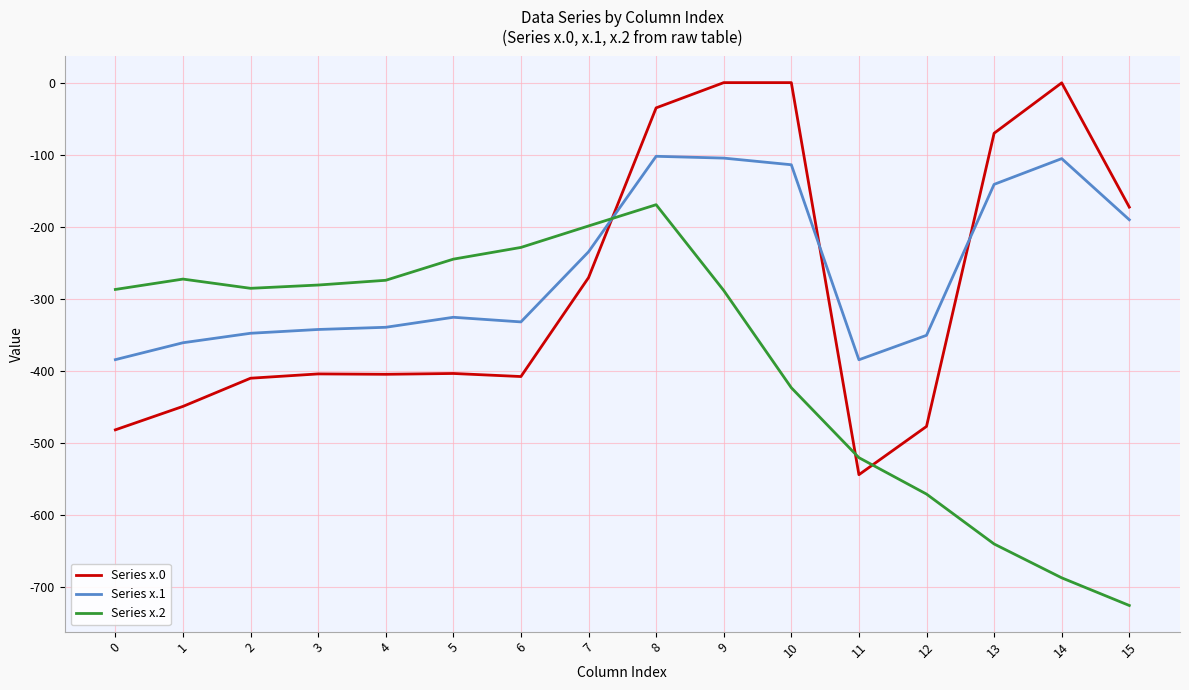

How many lines are shown in the chart?

3